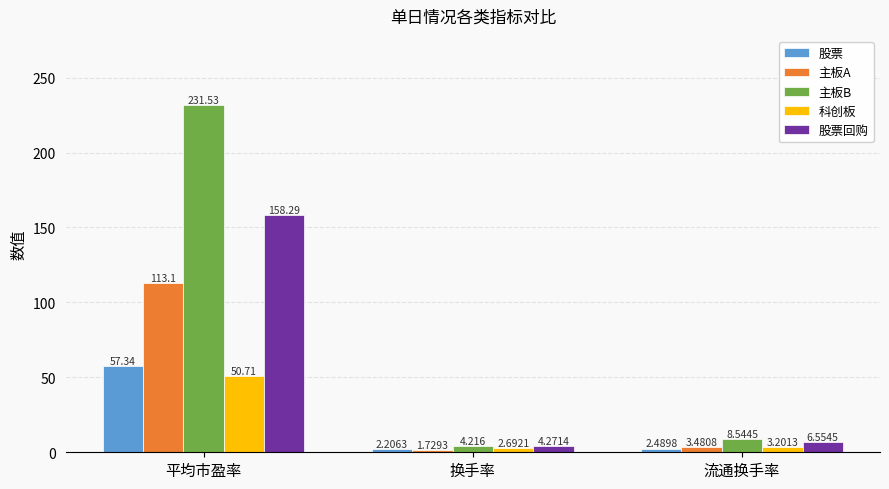

How many bars are there in total?

15